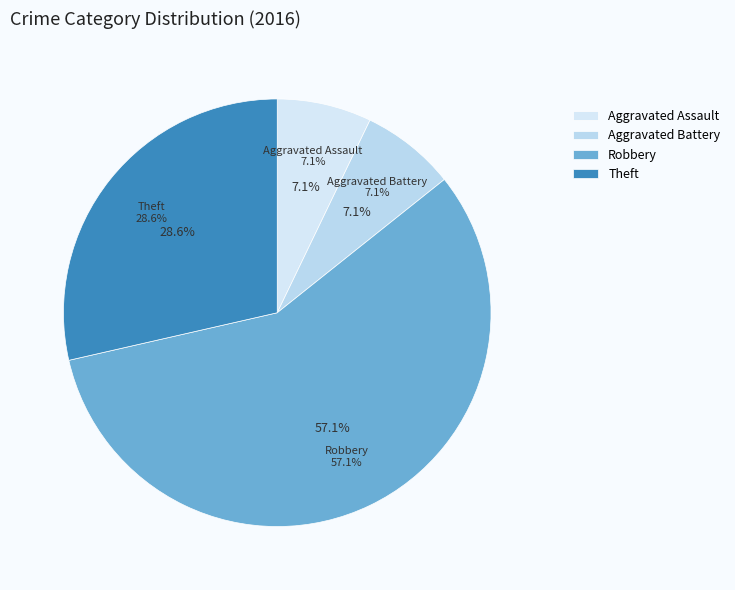

To the nearest percent, what percentage of the pie is Aggravated Battery?

7%